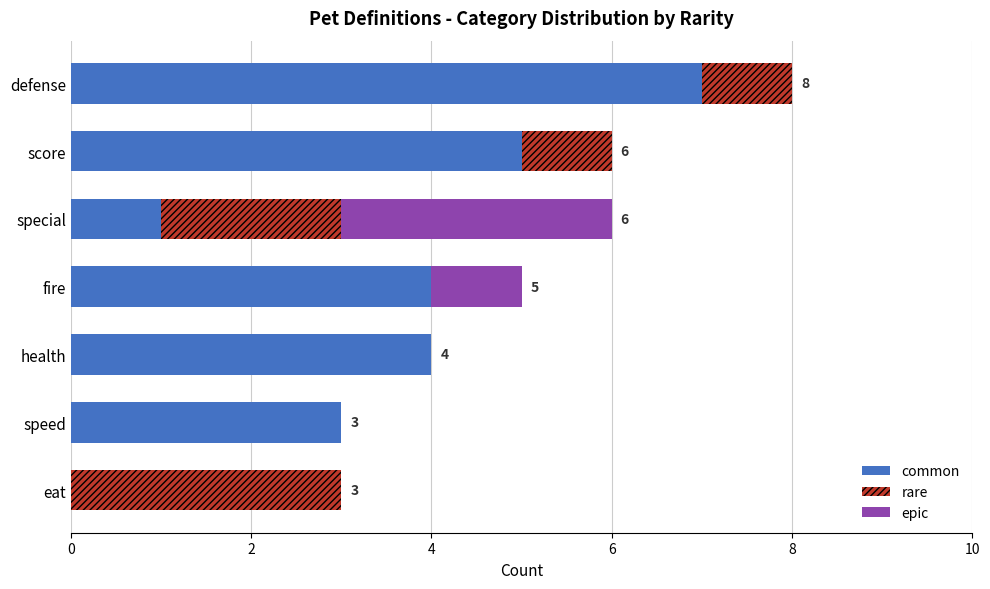

What is the total value across all series at fire?

5